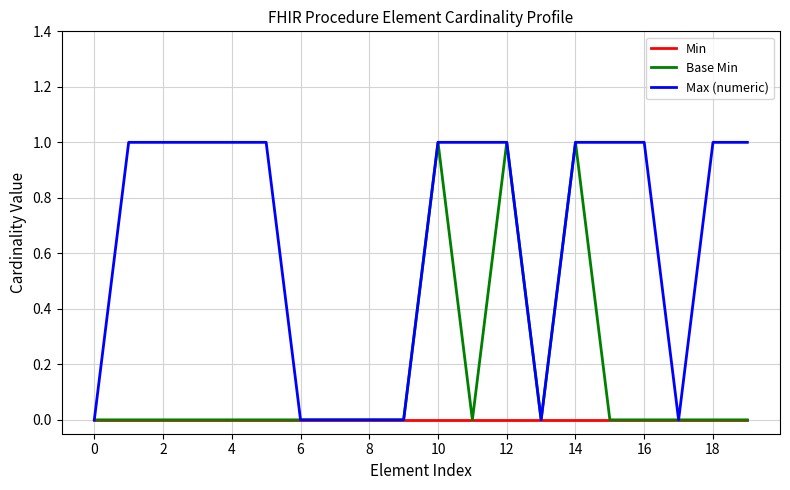

List the series in order of their overall mean, highest first.

Max (numeric), Base Min, Min